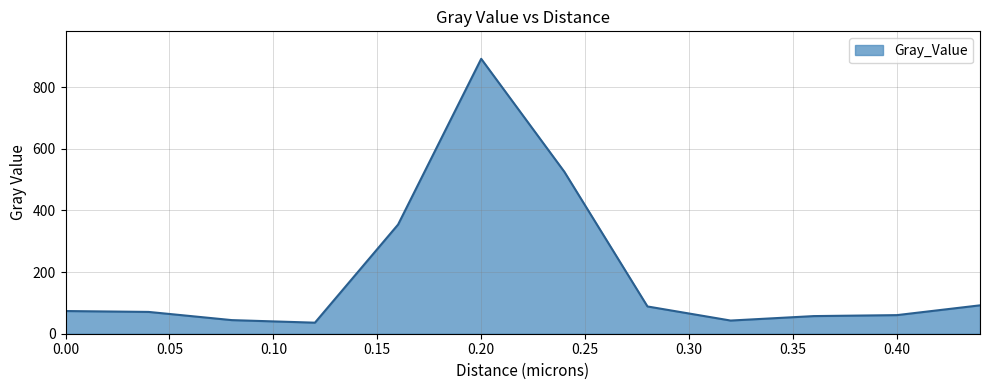

What is the minimum value shown in the chart?

35.8